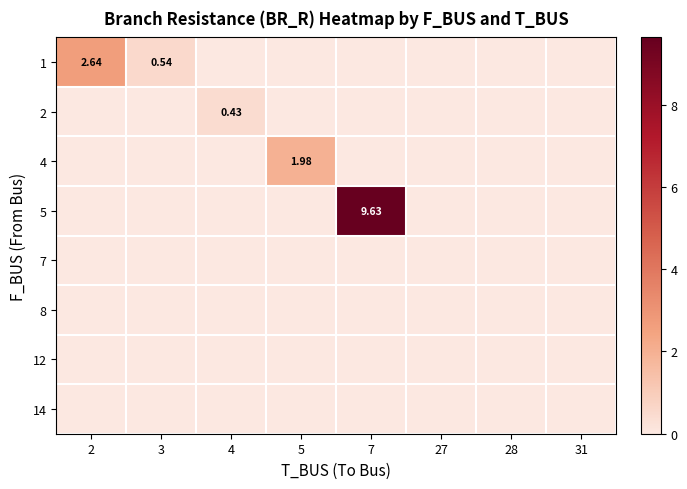

Which series has the largest total across all categories?

5